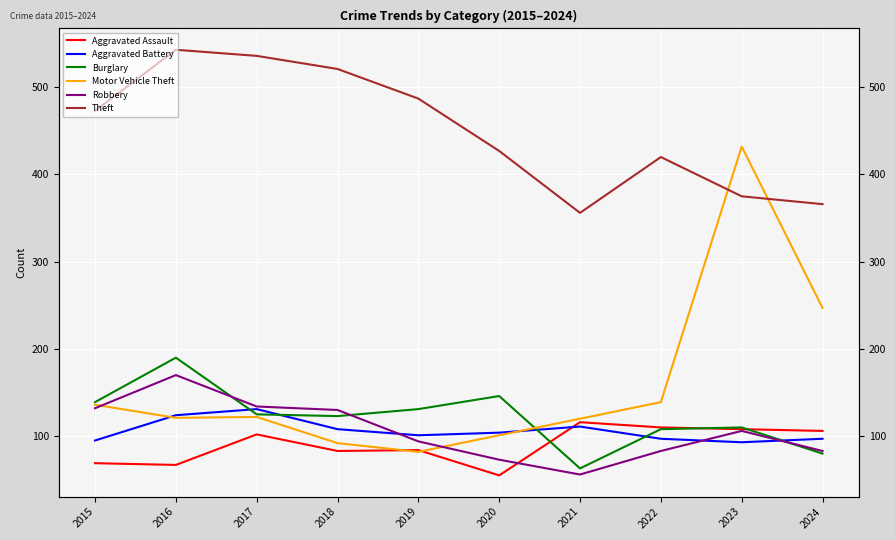

Which series changed the most between 2017 and 2020?

Theft